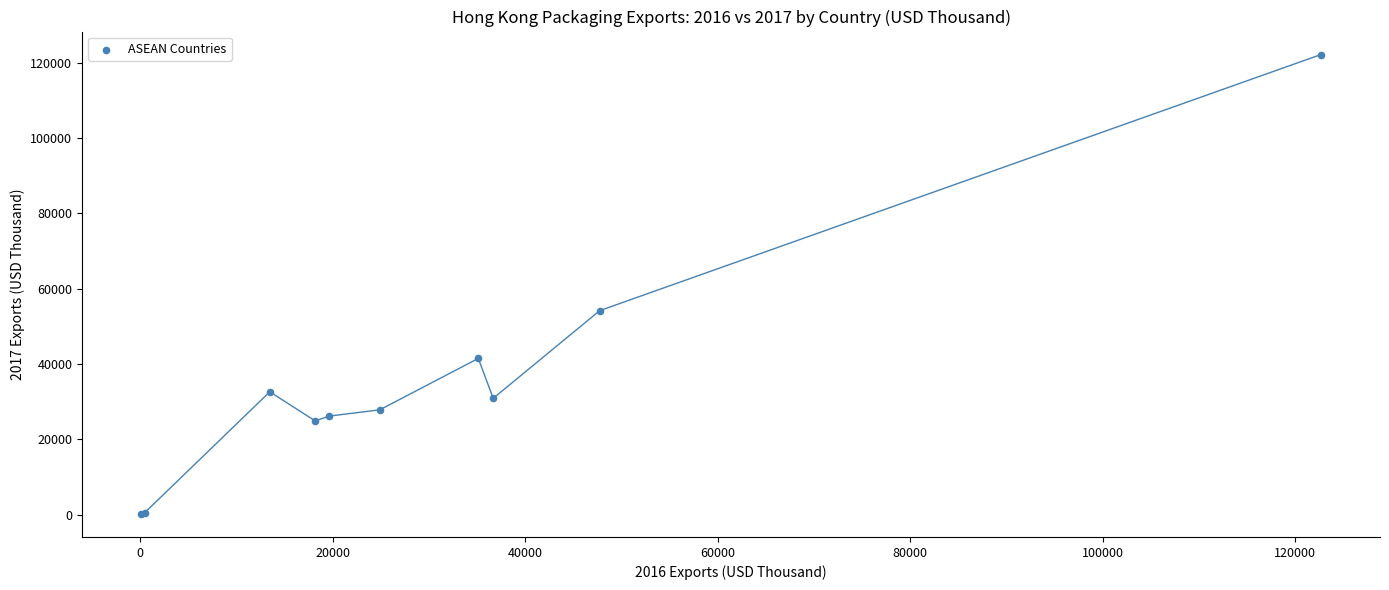

What Y value in the scatter plot is closest to 61197?

54186.5